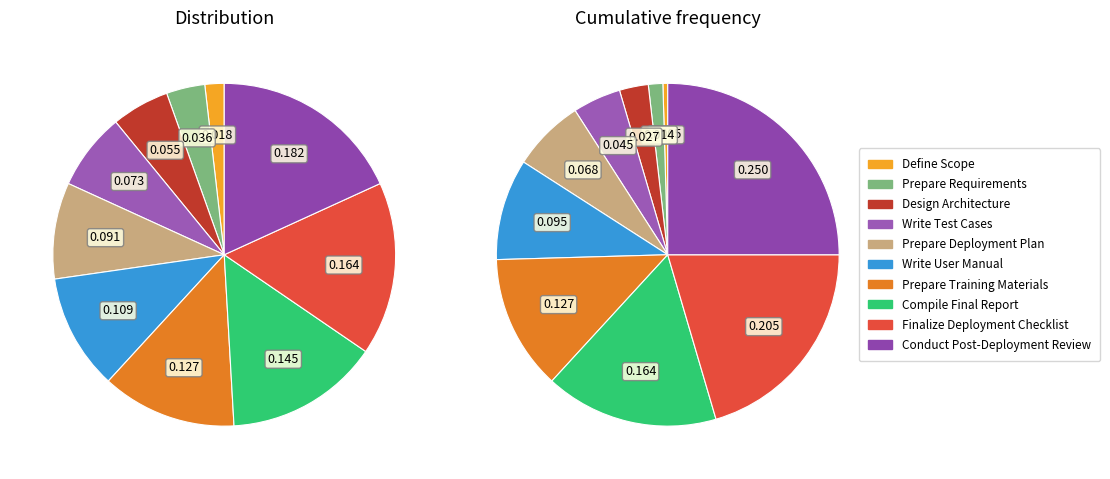

To the nearest percent, what is the difference between the largest and smallest slice percentages?

16%